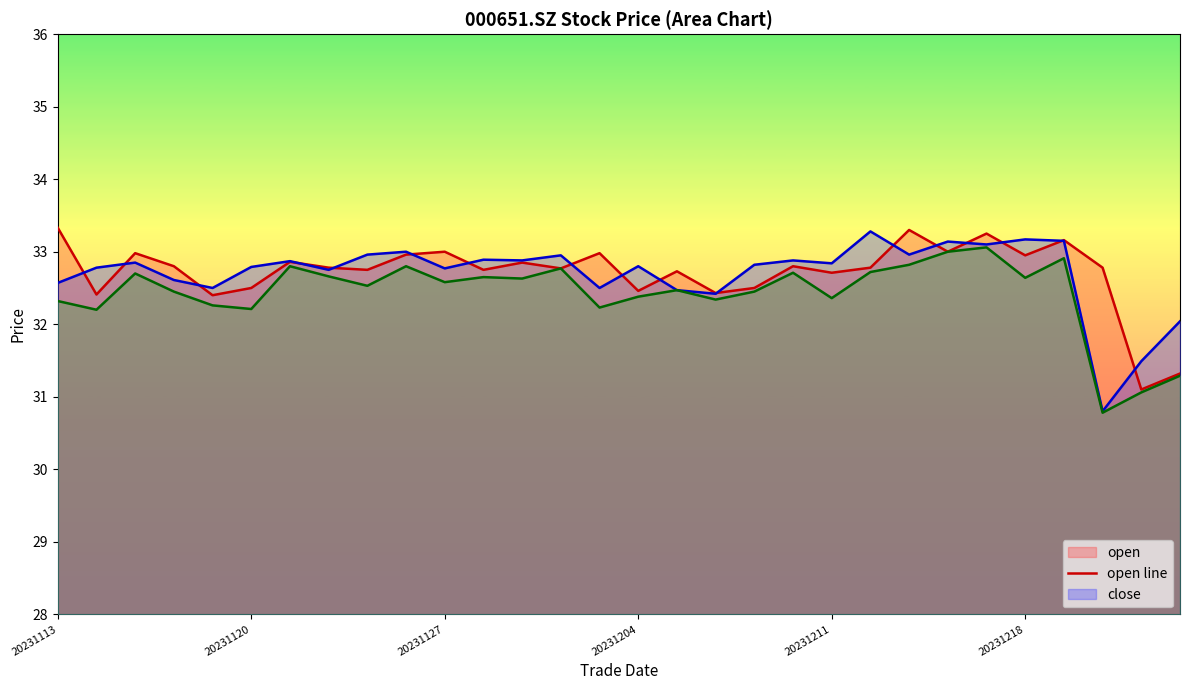

At which category is the sum across all series the highest?

24